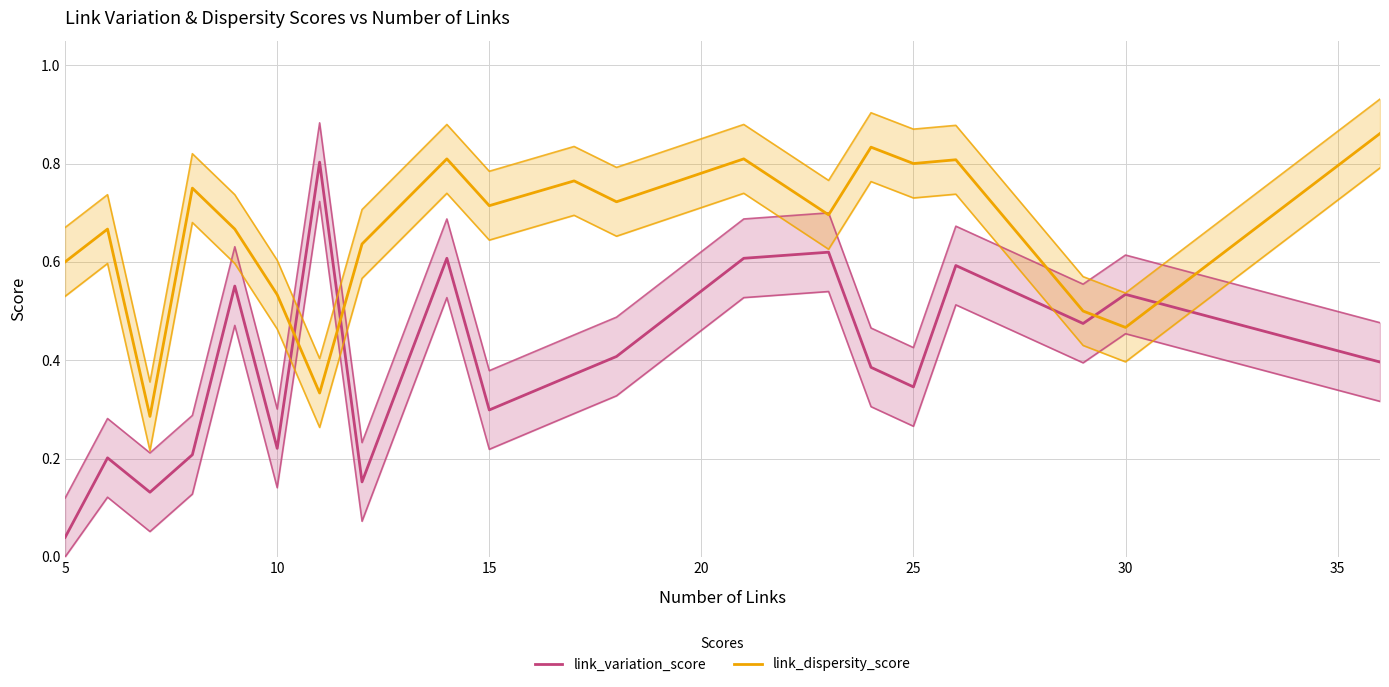

How many interior local peaks does the link_variation_score series have?

7